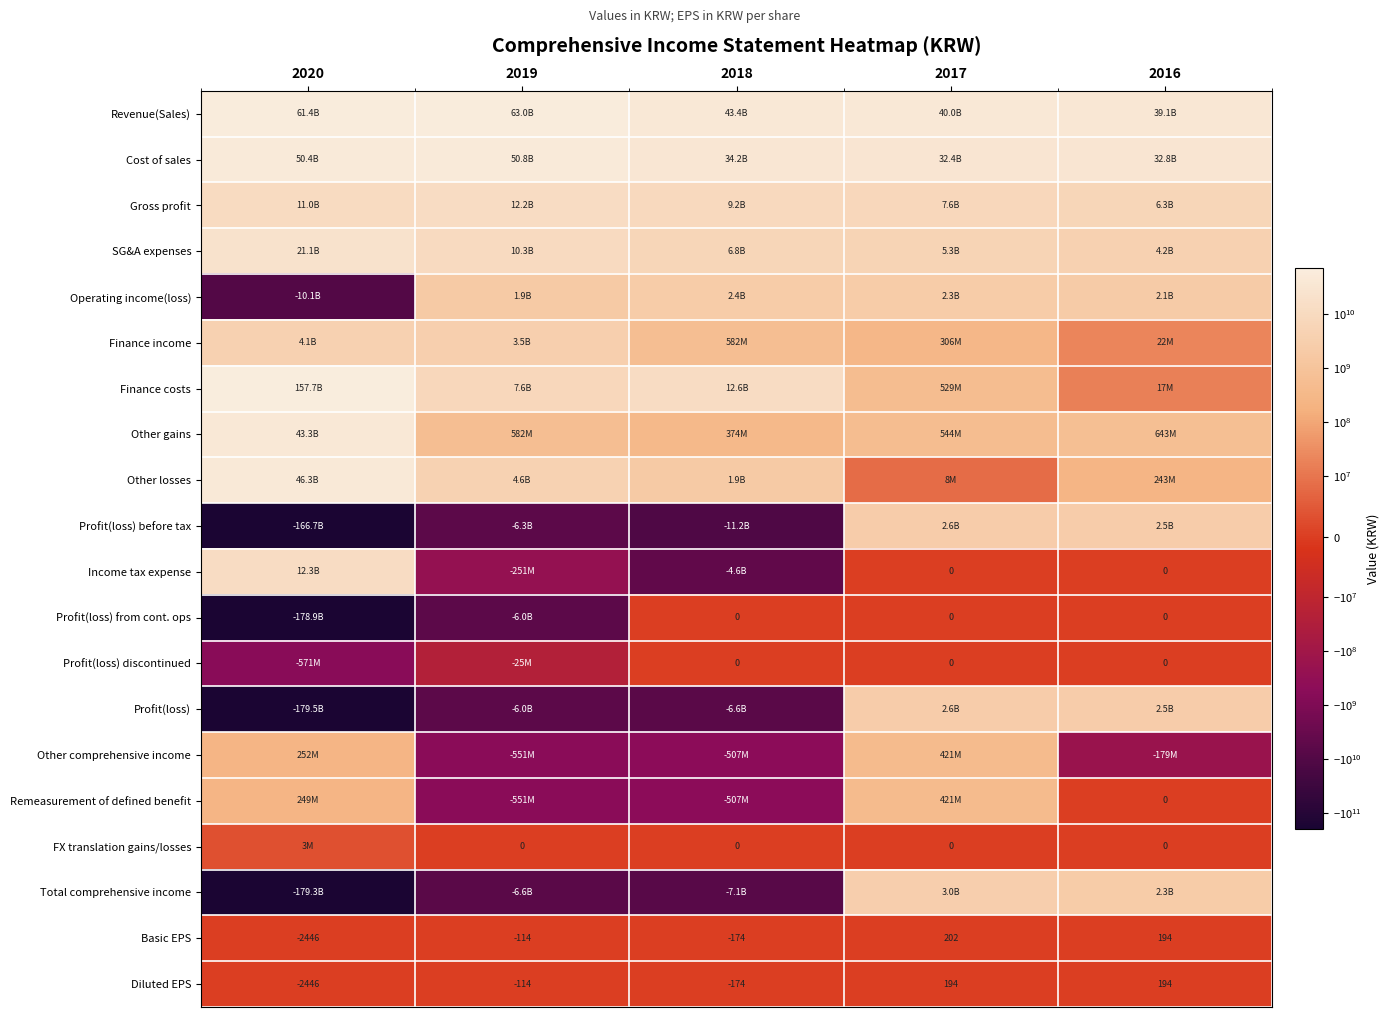

Which category has the lowest value in the Finance income series?

2016